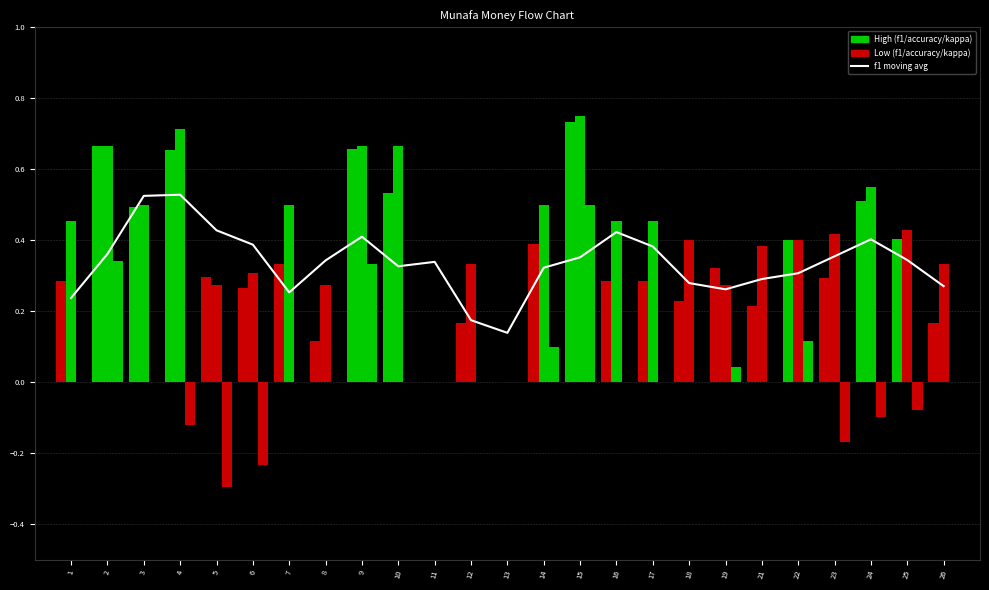

Which category has the highest value across all series?

15